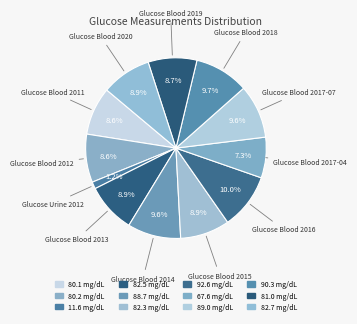

To the nearest percent, what is the difference between the Glucose Blood 2019 and Glucose Blood 2018 slice percentages?

1%